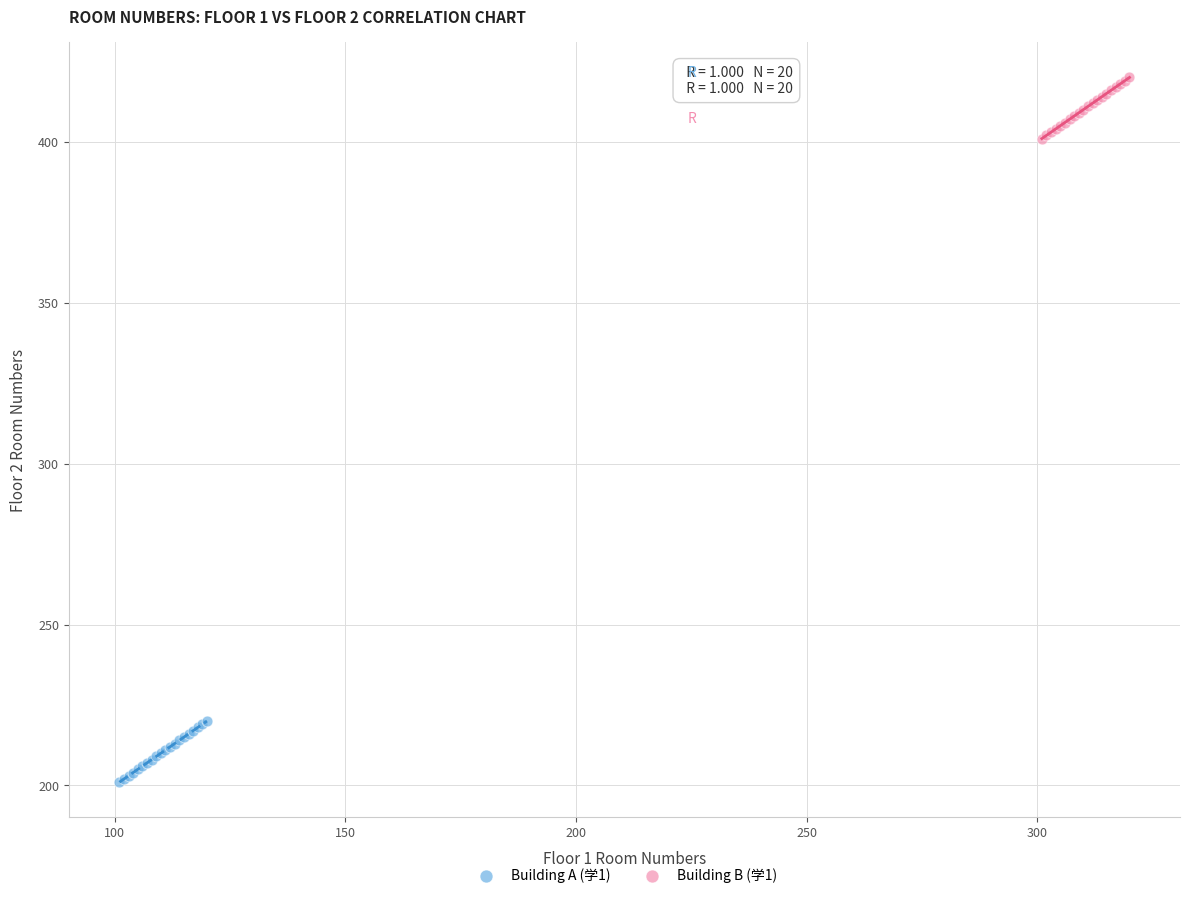

What are all the series names shown in the legend?

Building A (学1), Building B (学1)